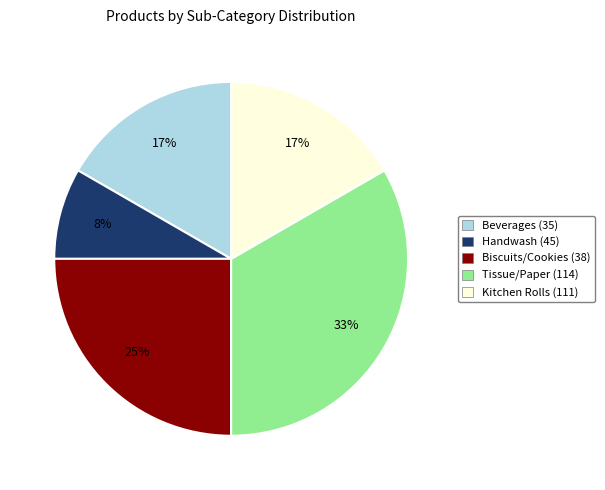

Does any single category account for the majority?

No